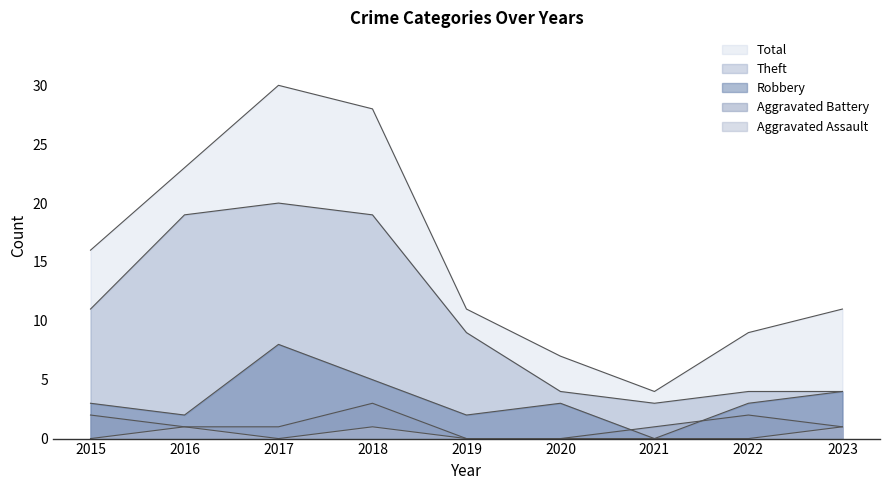

How many lines are shown in the chart?

5